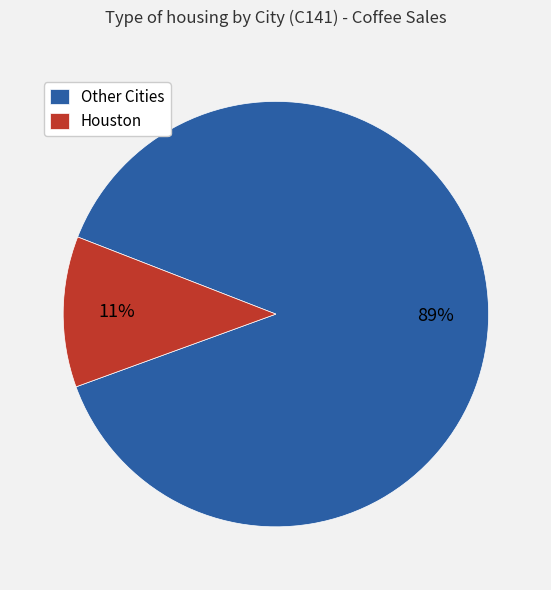

To the nearest percent, what is the average slice percentage?

50%